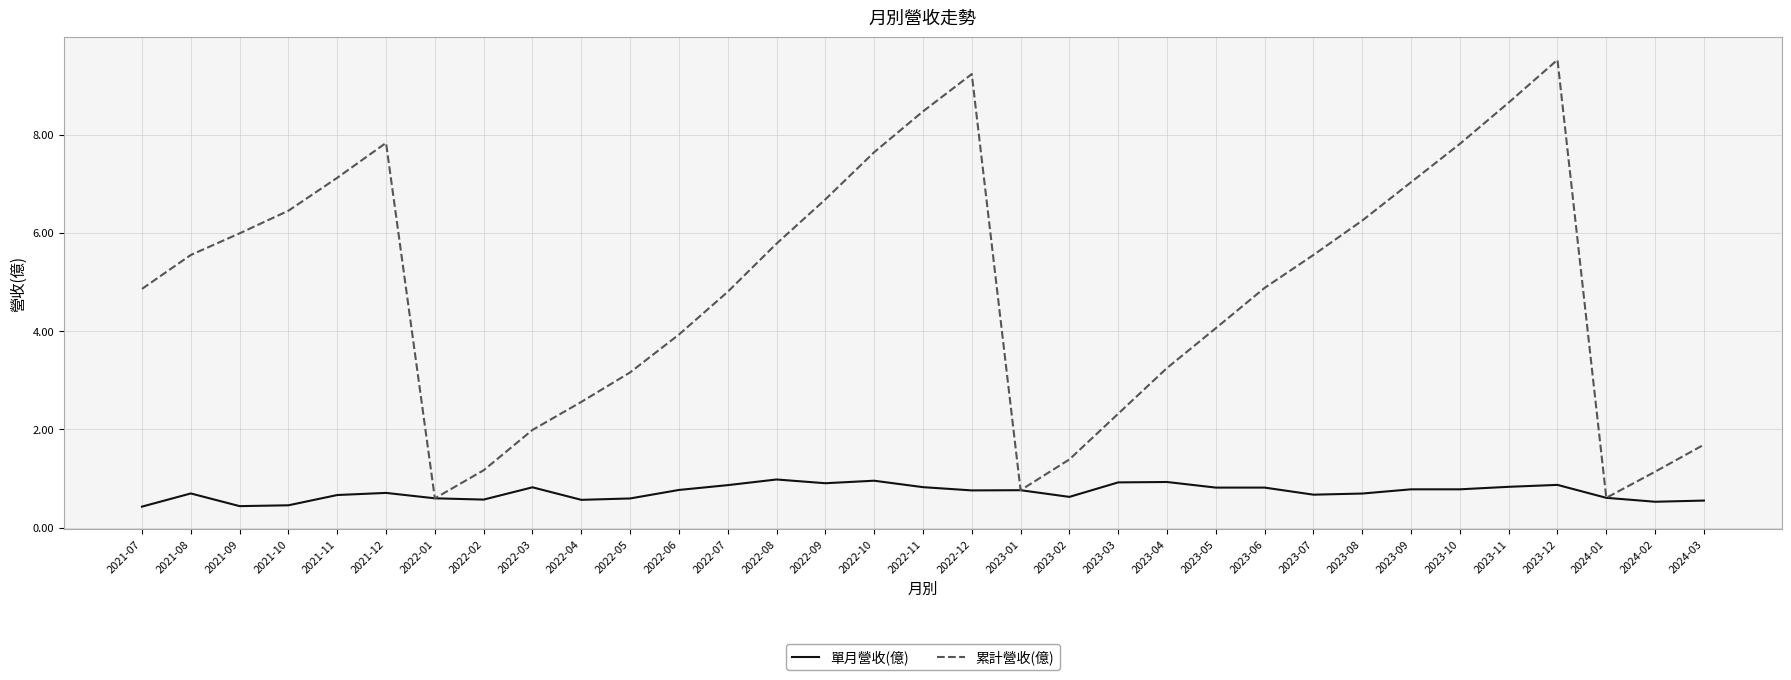

What is the difference between the 單月營收(億) values at 2023-12 and 2023-08?

0.2